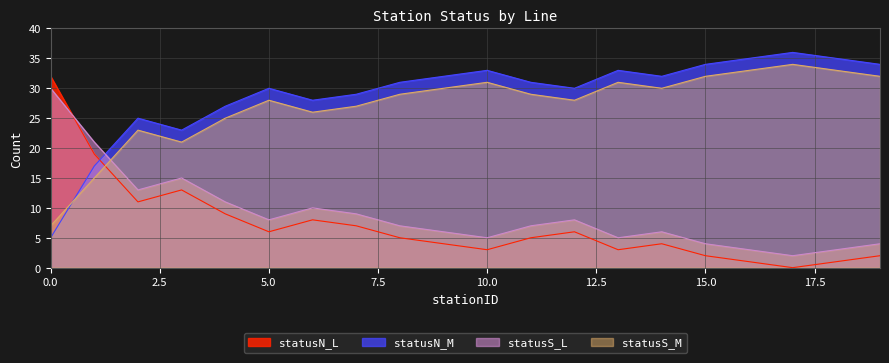

At which label does statusN_M reach its peak?

17